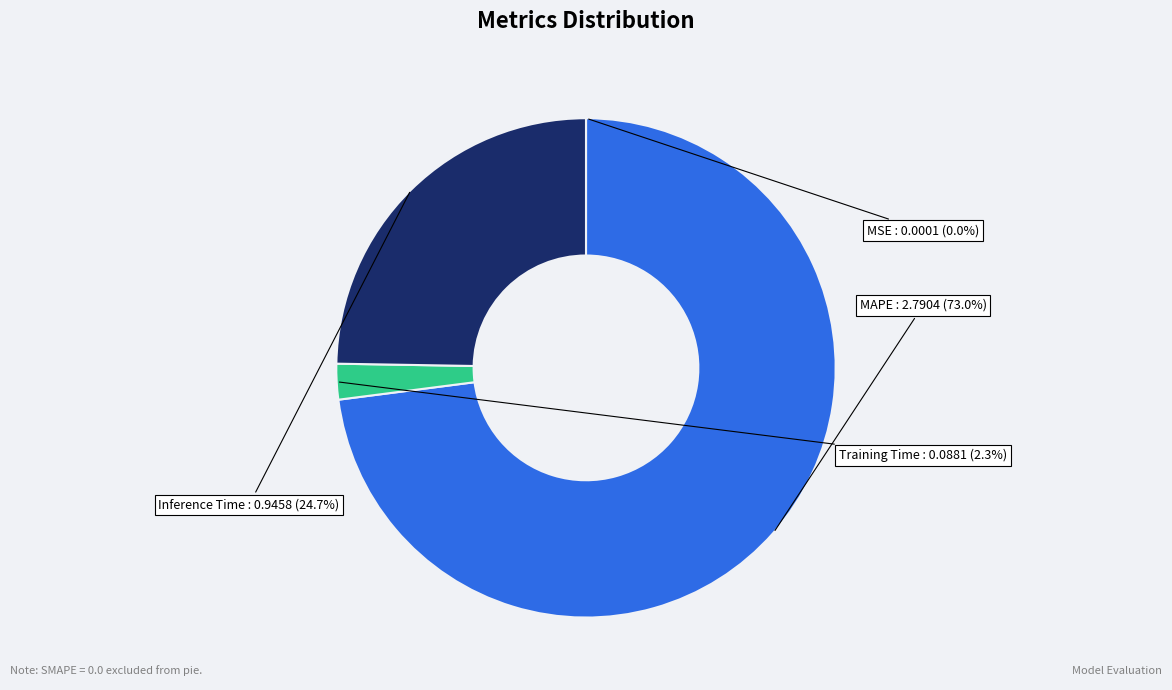

Which slice is the largest?

MAPE